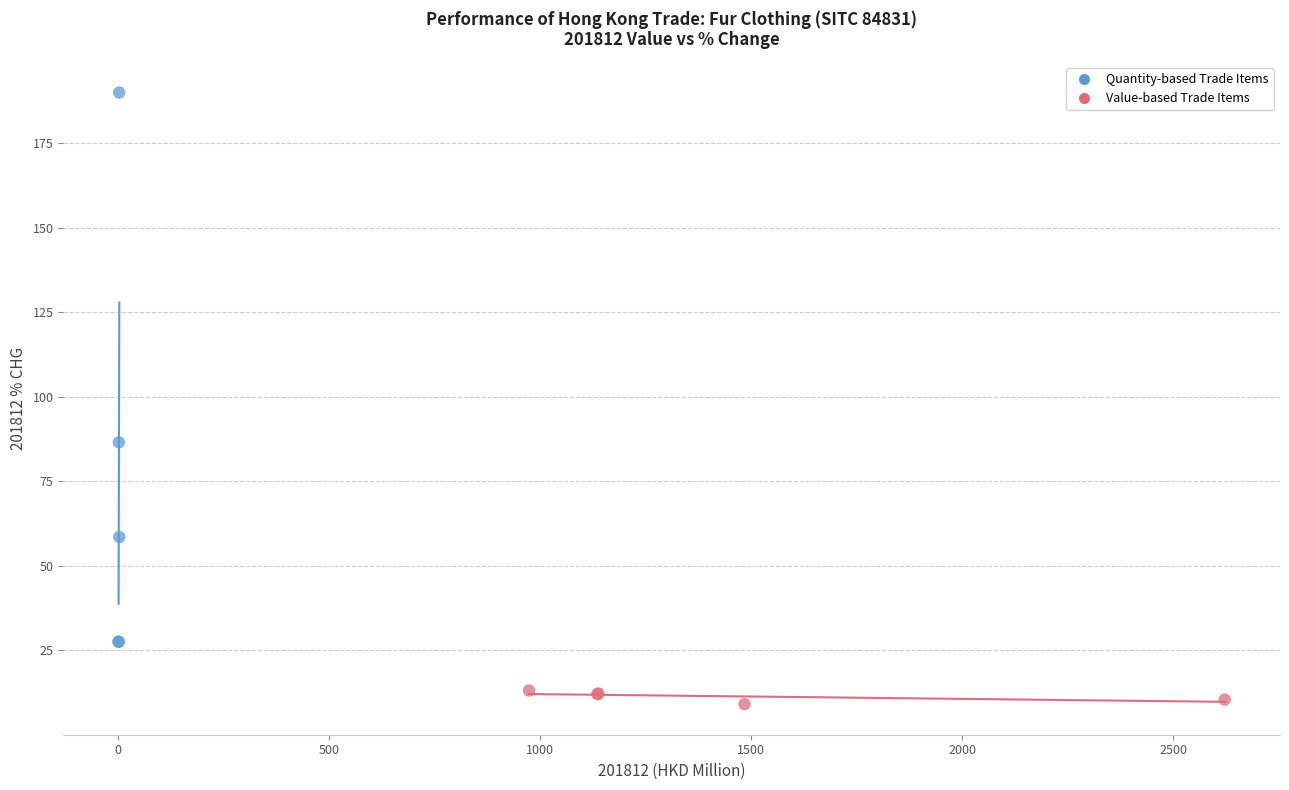

Which series reaches the minimum Y coordinate?

Value-based Trade Items